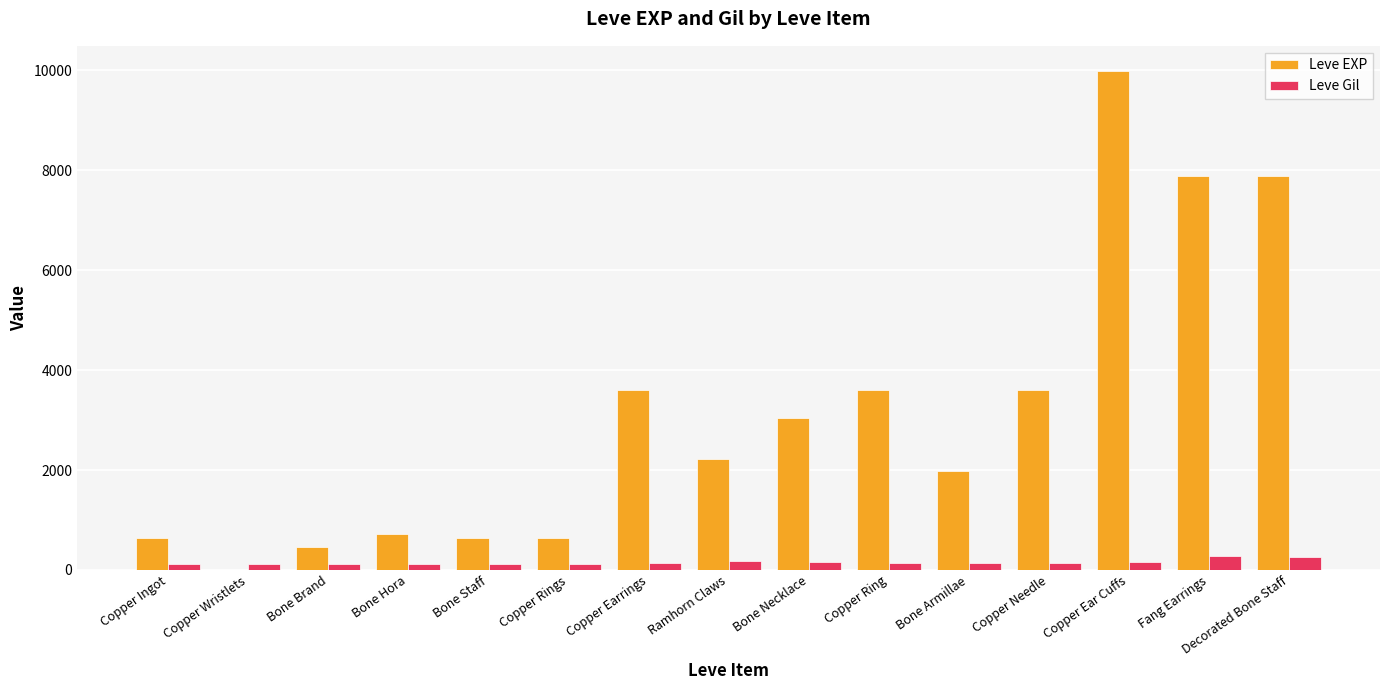

At which category is the sum across all series the highest?

Copper Ear Cuffs